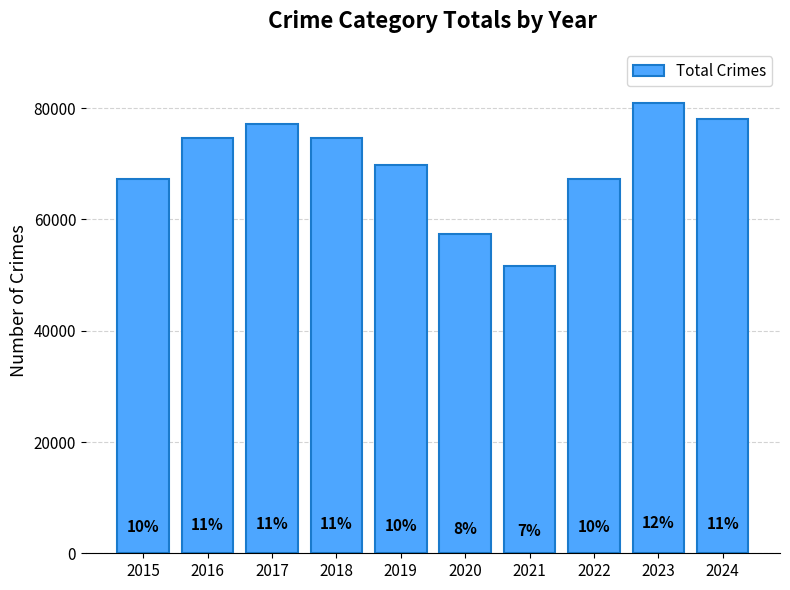

How many bars are there in total?

10